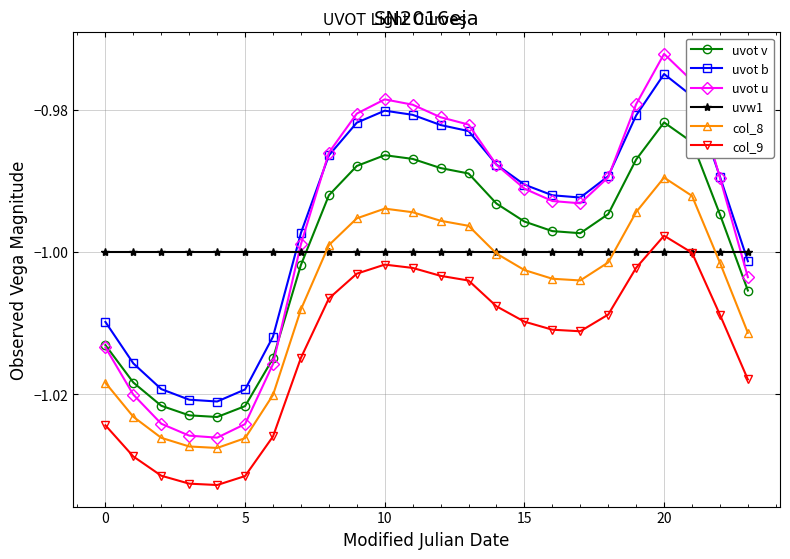

Which series has the widest spread of values?

uvot u